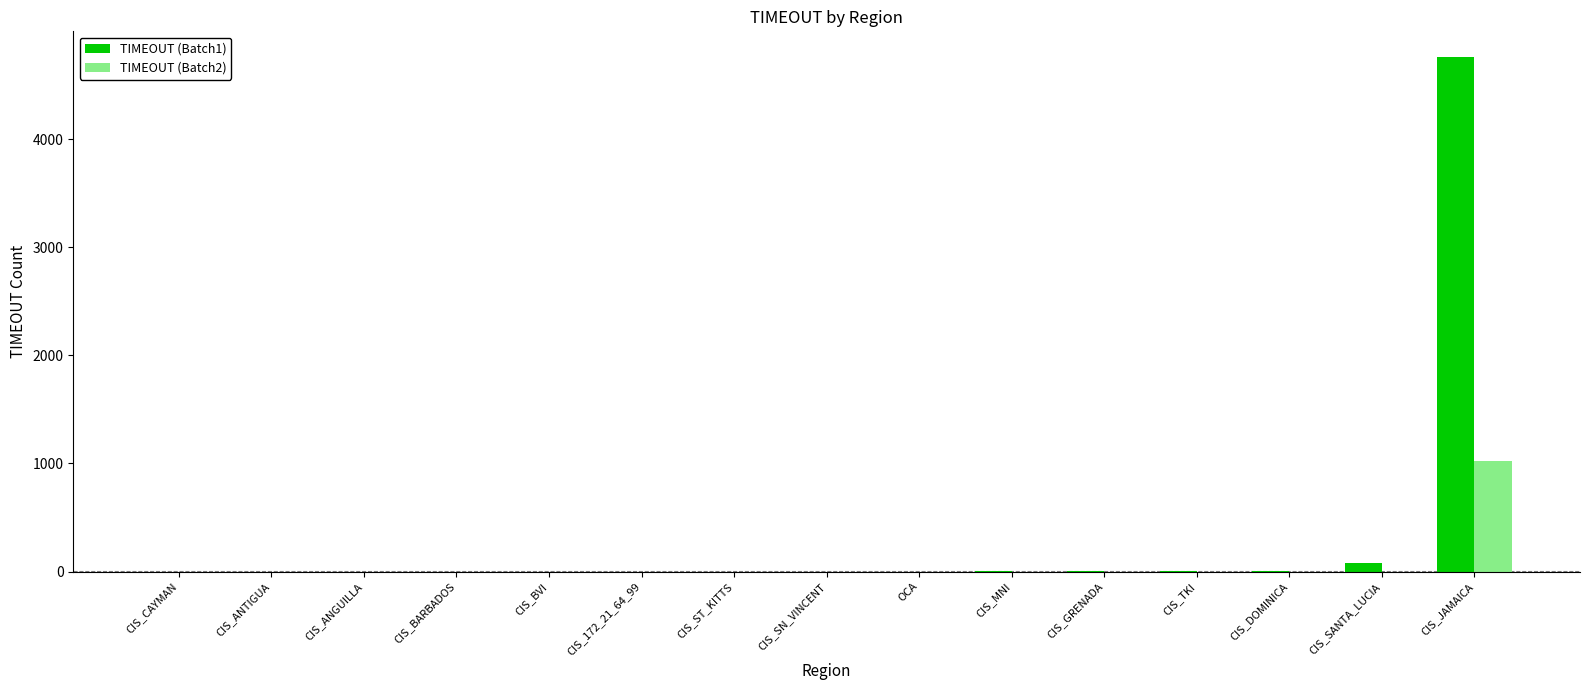

At which category is the sum across all series the highest?

CIS_JAMAICA